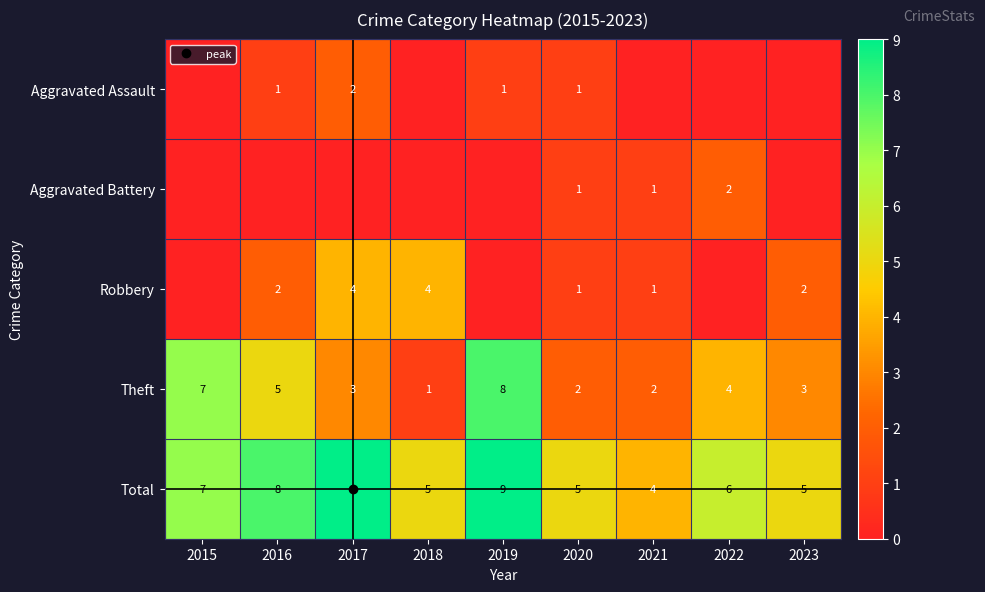

Rank the series at 2023 from lowest to highest value.

Aggravated Assault, Aggravated Battery, Robbery, Theft, Total